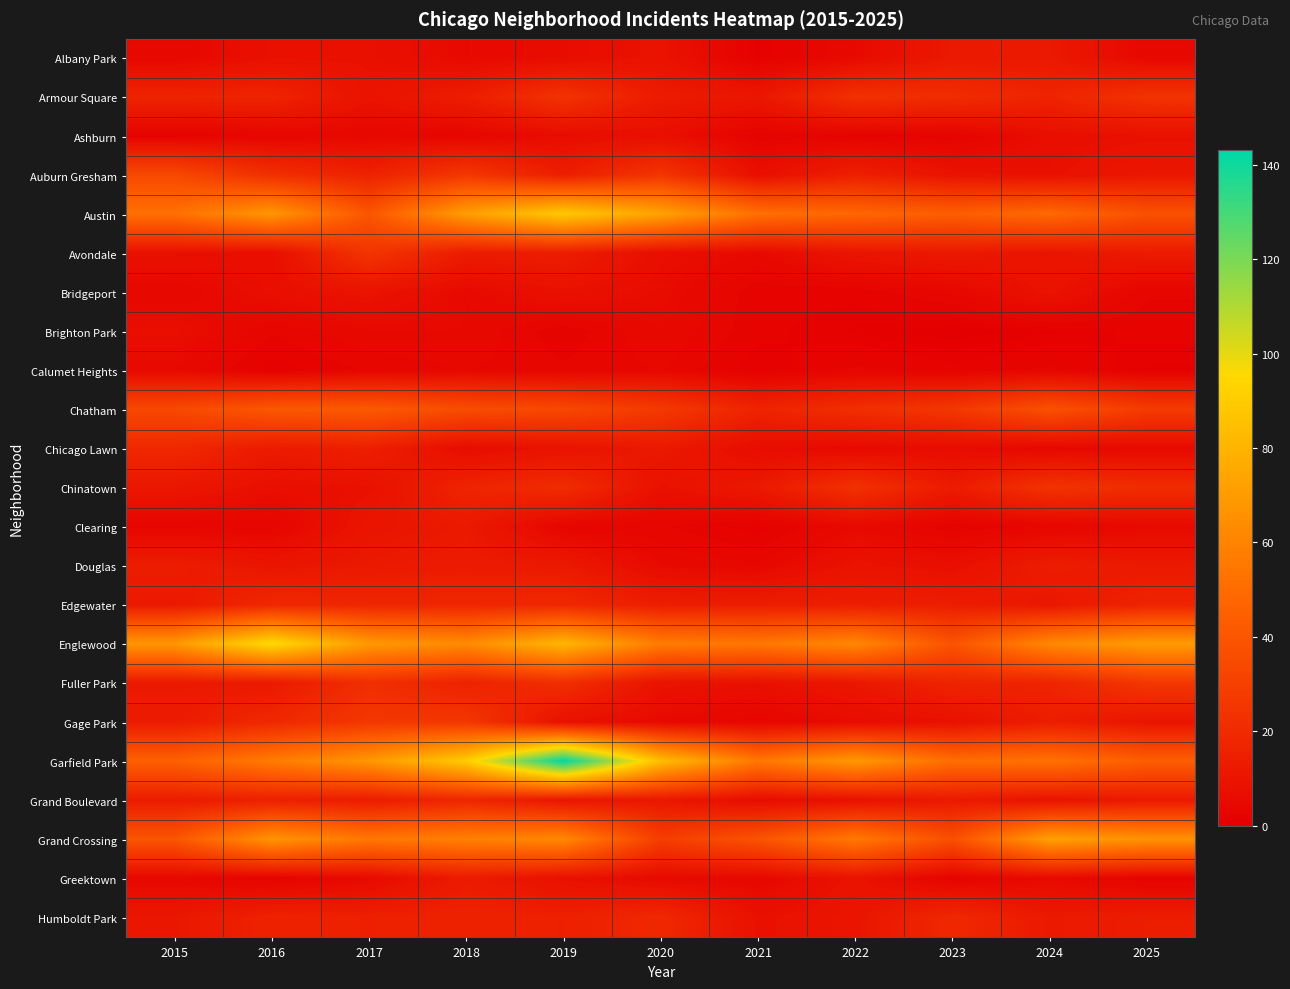

Reading right to left, what are all the values shown in this chart?

Albany Park: 2025=4	2024=12	2023=12	2022=5	2021=1	2020=9	2019=6	2018=5	2017=8	2016=8	2015=4
Armour Square: 2025=24	2024=17	2023=21	2022=23	2021=11	2020=13	2019=24	2018=14	2017=9	2016=17	2015=17
Ashburn: 2025=8	2024=7	2023=2	2022=2	2021=2	2020=7	2019=6	2018=3	2017=4	2016=3	2015=2
Auburn Gresham: 2025=11	2024=8	2023=9	2022=15	2021=7	2020=25	2019=14	2018=26	2017=16	2016=22	2015=34
Austin: 2025=38	2024=49	2023=44	2022=48	2021=52	2020=73	2019=89	2018=71	2017=40	2016=68	2015=52
Avondale: 2025=13	2024=10	2023=12	2022=10	2021=5	2020=7	2019=14	2018=13	2017=25	2016=7	2015=8
Bridgeport: 2025=3	2024=9	2023=4	2022=2	2021=2	2020=6	2019=8	2018=5	2017=9	2016=7	2015=4
Brighton Park: 2025=2	2024=1	2023=0	2022=1	2021=2	2020=5	2019=2	2018=5	2017=5	2016=3	2015=7
Calumet Heights: 2025=1	2024=3	2023=2	2022=3	2021=1	2020=4	2019=3	2018=4	2017=3	2016=1	2015=5
Chatham: 2025=28	2024=38	2023=26	2022=22	2021=17	2020=27	2019=34	2018=36	2017=42	2016=41	2015=34
Chicago Lawn: 2025=5	2024=4	2023=6	2022=5	2021=6	2020=12	2019=9	2018=6	2017=15	2016=13	2015=19
Chinatown: 2025=21	2024=24	2023=13	2022=23	2021=12	2020=8	2019=21	2018=17	2017=8	2016=7	2015=11
Clearing: 2025=5	2024=3	2023=2	2022=5	2021=1	2020=3	2019=3	2018=12	2017=10	2016=3	2015=3
Douglas: 2025=12	2024=14	2023=7	2022=9	2021=4	2020=5	2019=12	2018=13	2017=12	2016=10	2015=14
Edgewater: 2025=17	2024=11	2023=14	2022=14	2021=14	2020=14	2019=19	2018=18	2017=18	2016=19	2015=12
Englewood: 2025=70	2024=62	2023=39	2022=62	2021=55	2020=57	2019=81	2018=63	2017=69	2016=96	2015=68
Fuller Park: 2025=26	2024=17	2023=17	2022=11	2021=8	2020=9	2019=22	2018=16	2017=22	2016=12	2015=12
Gage Park: 2025=10	2024=14	2023=8	2022=6	2021=3	2020=5	2019=8	2018=26	2017=26	2016=19	2015=13
Garfield Park: 2025=44	2024=53	2023=51	2022=69	2021=55	2020=84	2019=143	2018=90	2017=68	2016=57	2015=45
Grand Boulevard: 2025=12	2024=9	2023=12	2022=8	2021=6	2020=11	2019=10	2018=18	2017=13	2016=15	2015=13
Grand Crossing: 2025=66	2024=72	2023=37	2022=56	2021=39	2020=29	2019=62	2018=59	2017=55	2016=67	2015=40
Greektown: 2025=2	2024=5	2023=2	2022=9	2021=4	2020=5	2019=8	2018=13	2017=5	2016=2	2015=4
Humboldt Park: 2025=14	2024=12	2023=19	2022=10	2021=8	2020=19	2019=15	2018=16	2017=15	2016=16	2015=11